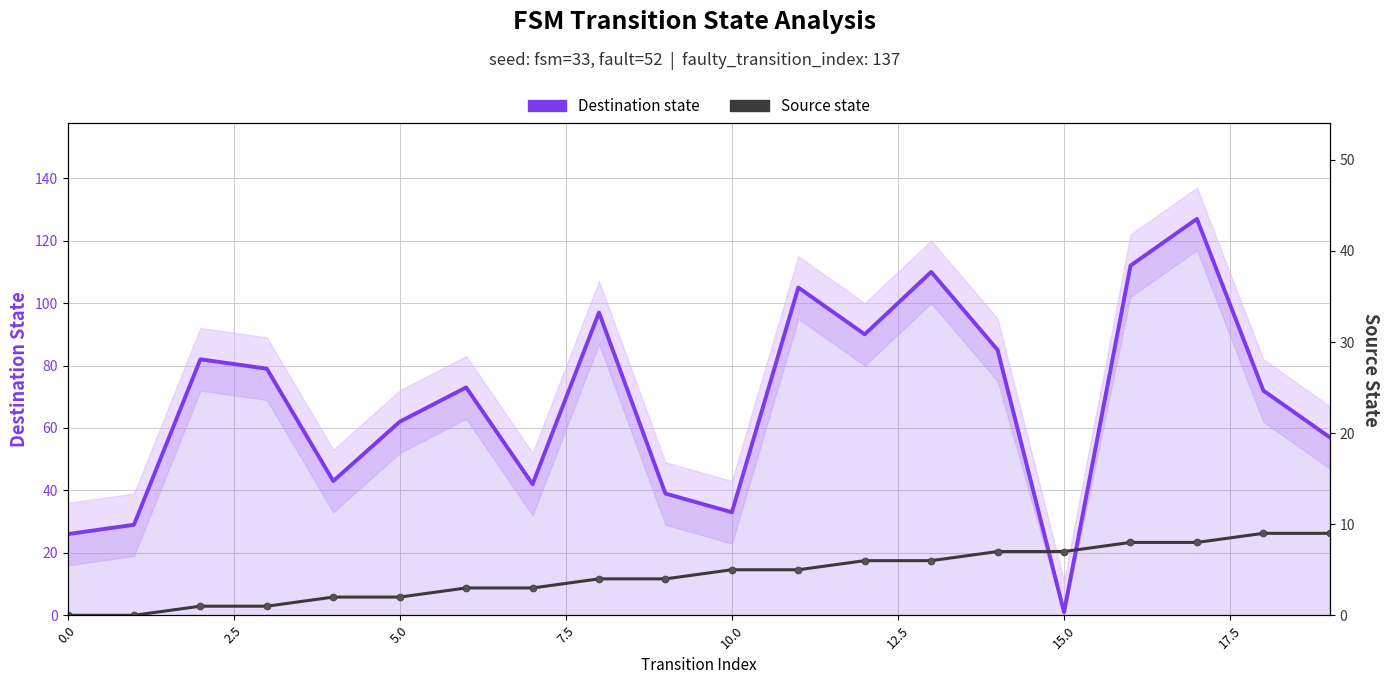

Count the number of data series in this chart.

2